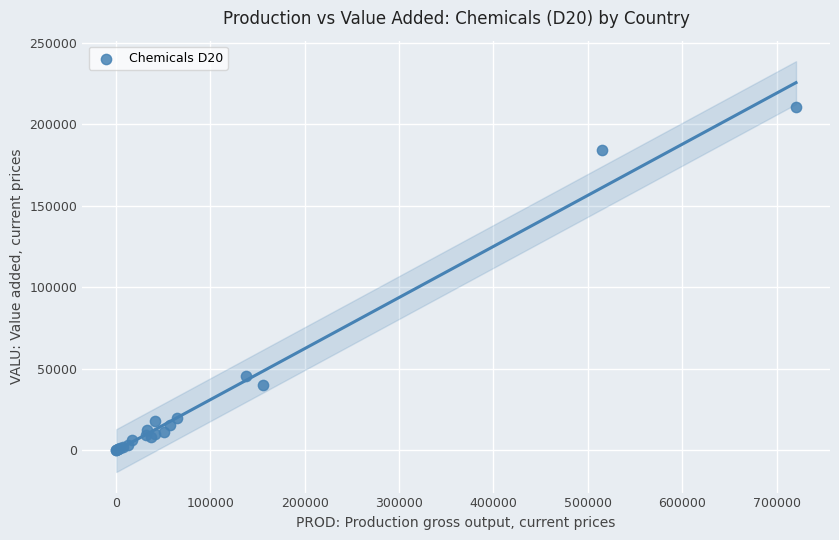

What Y value in the scatter plot is closest to 105493?

45580.0